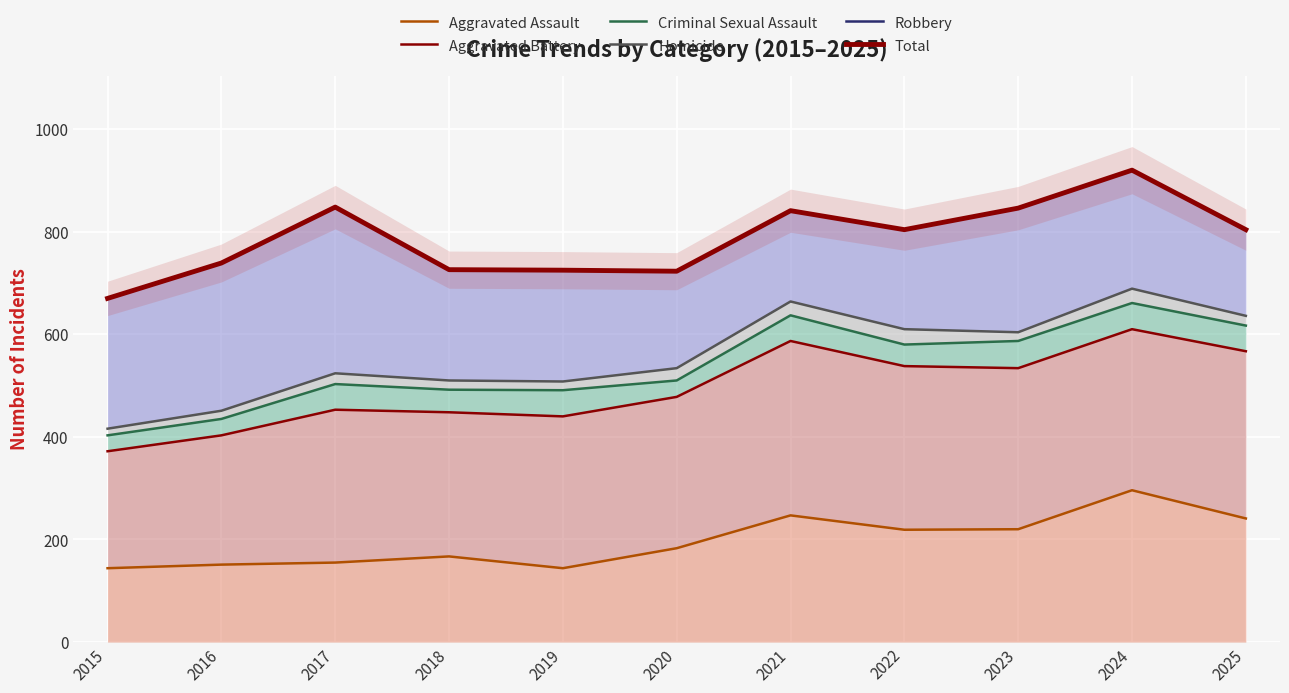

How many lines are shown in the chart?

6